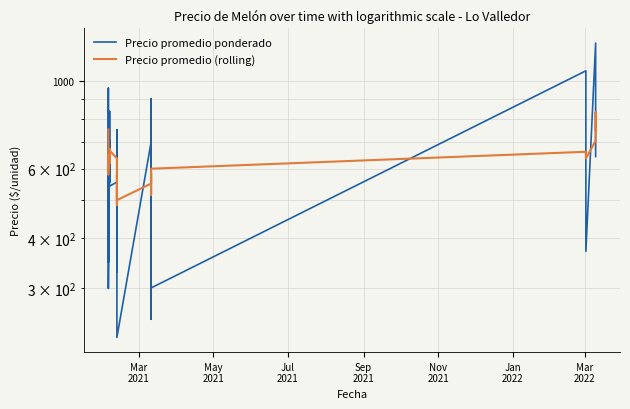

What is the difference between the maximum and minimum values in the Precio promedio ponderado series?

1021.0